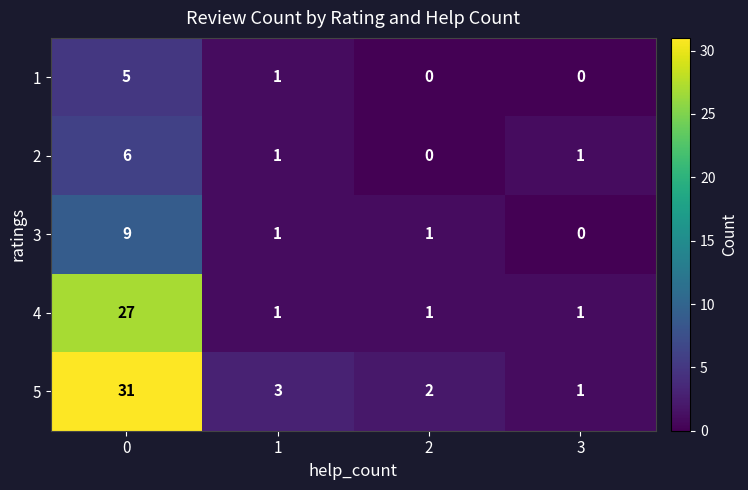

List the series in order of their peak value, lowest first.

1, 2, 3, 4, 5